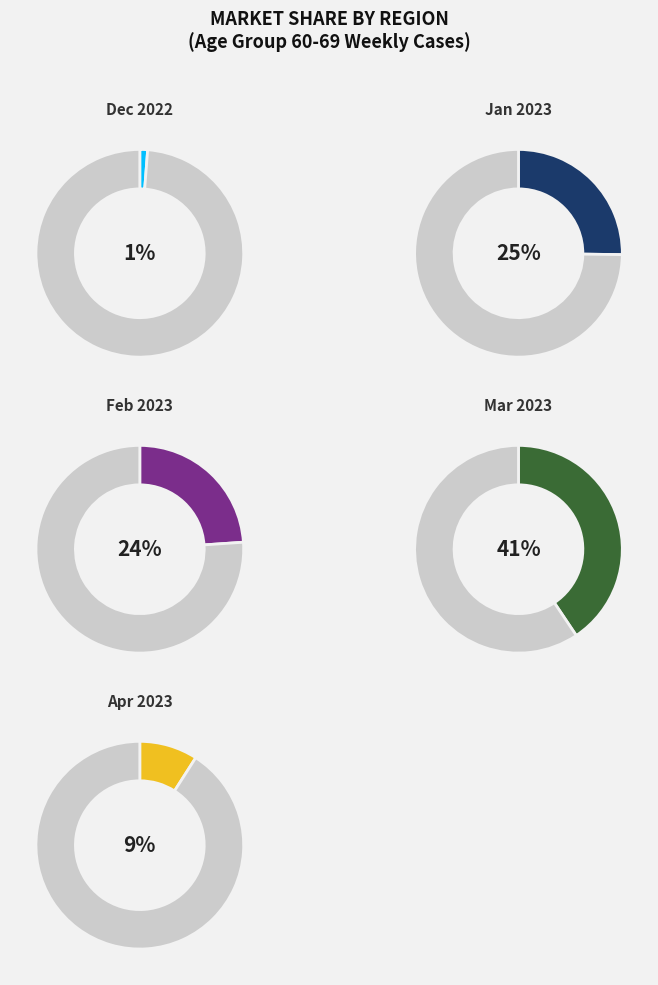

What is the smallest slice in the pie chart?

2022-12-26